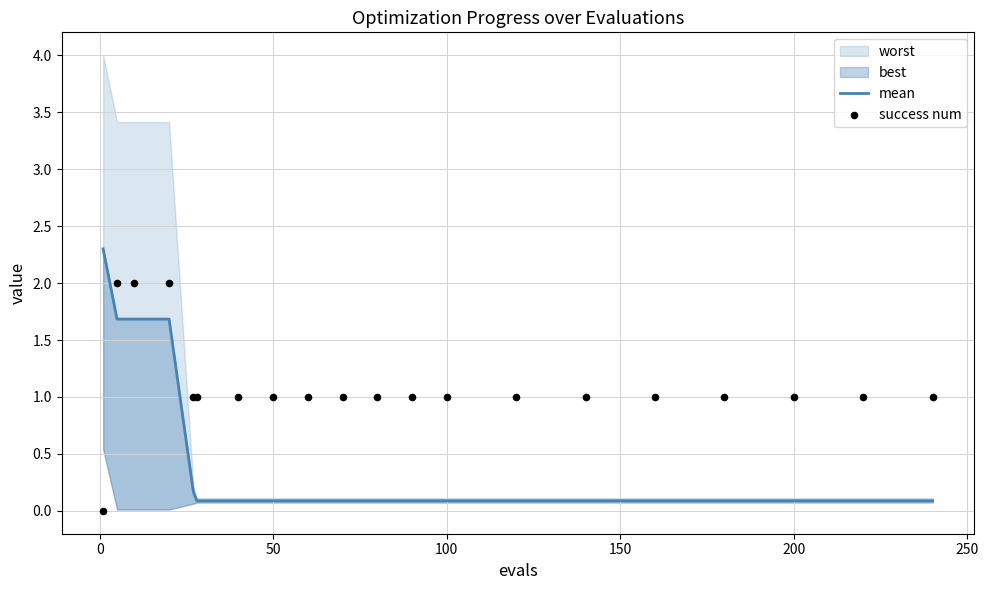

Which series contains the lowest Y value?

success num